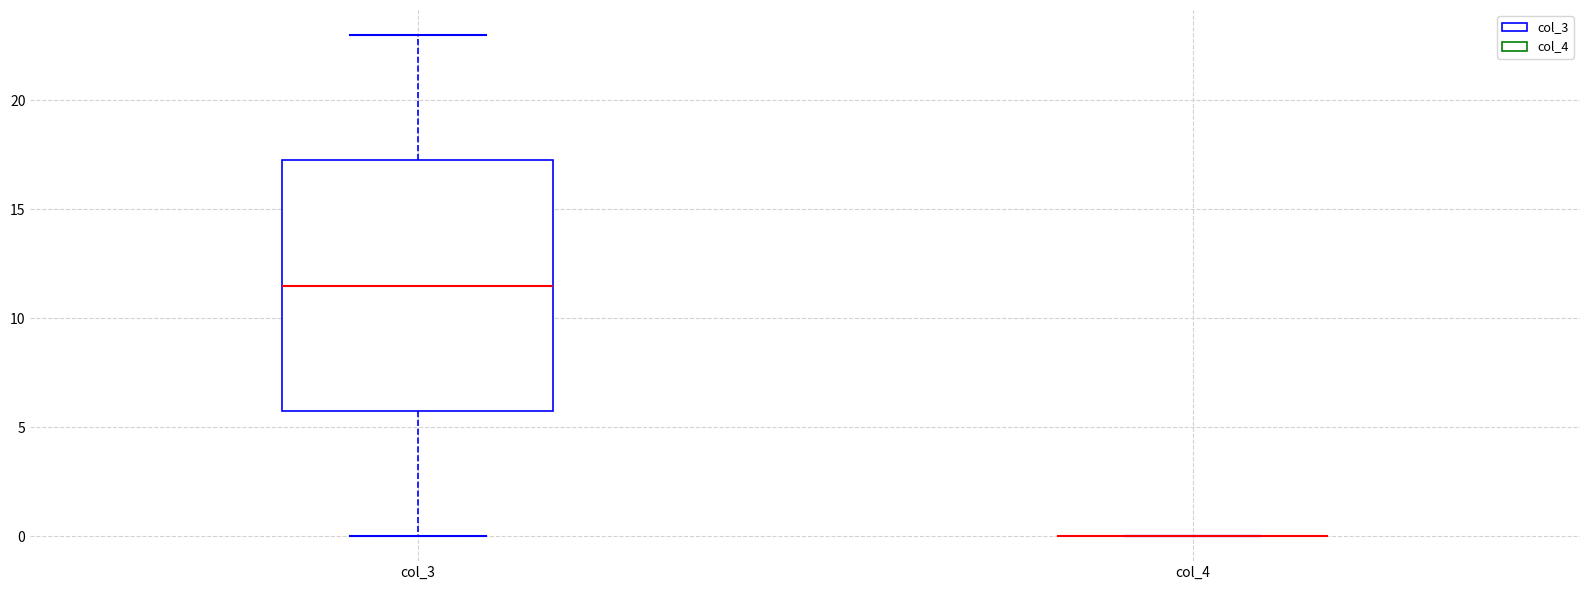

Reading left to right, transcribe this box plot: for each box, give where its median line is, the range the box spans, and where its two whiskers end, as read against the y-axis. The values are not printed on the chart, so give them approximately, as read against the axis.

col_3: median 11.5, box 6.0 to 17.5, whiskers 0.0 to 23.0
col_4: box collapsed to a line at 0.0, whiskers 0.0 to 0.0